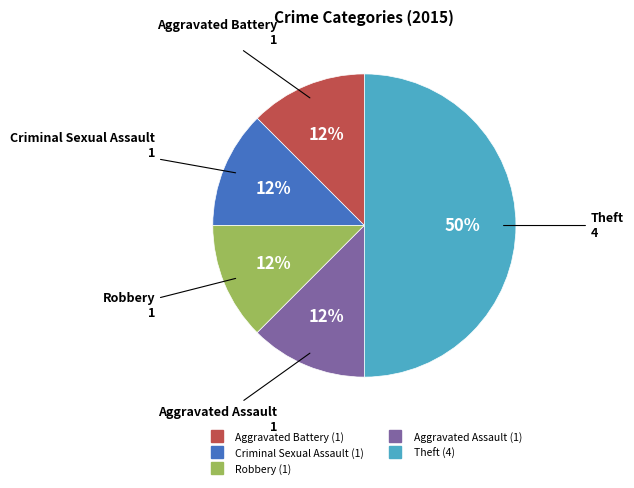

Count the number of slices in the pie.

5